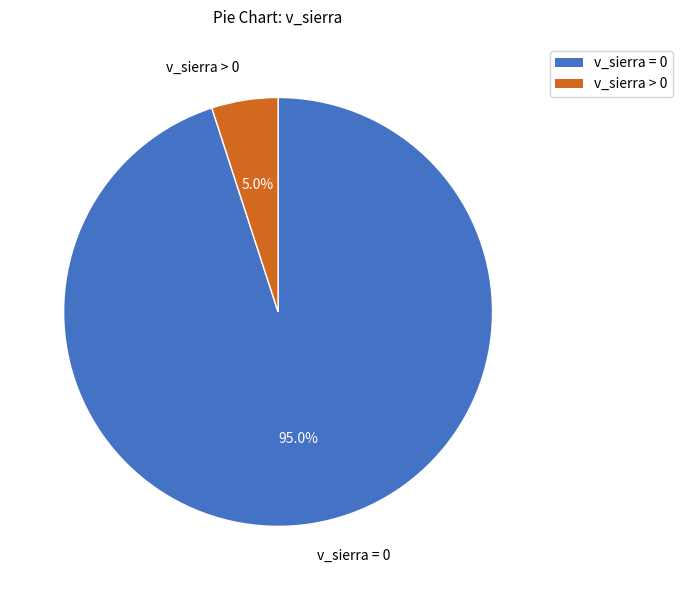

Which slice is the largest?

v_sierra = 0